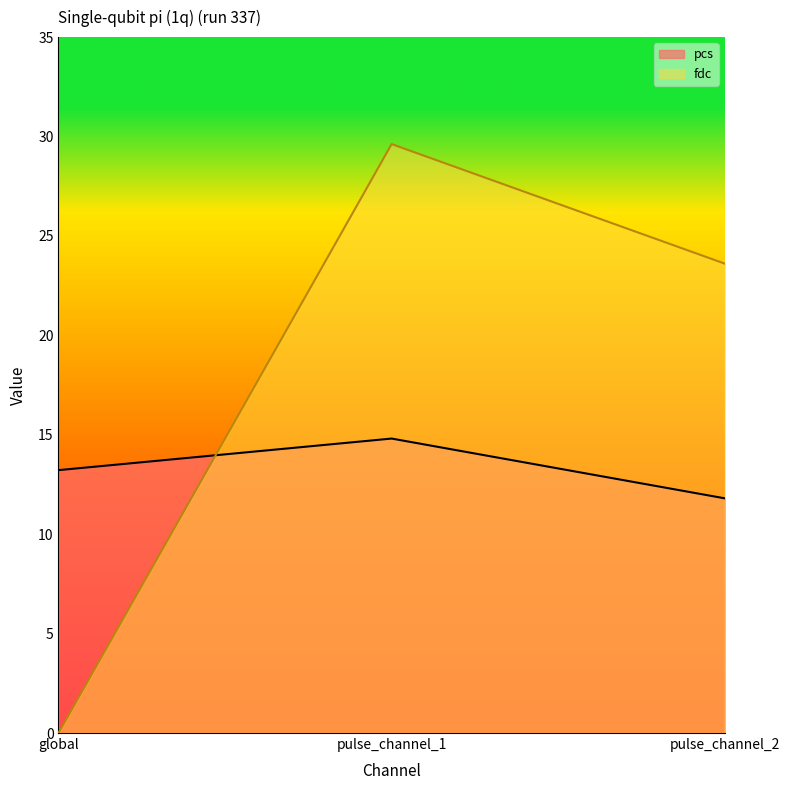

Rank the series by their average value, from lowest to highest.

pcs, fdc